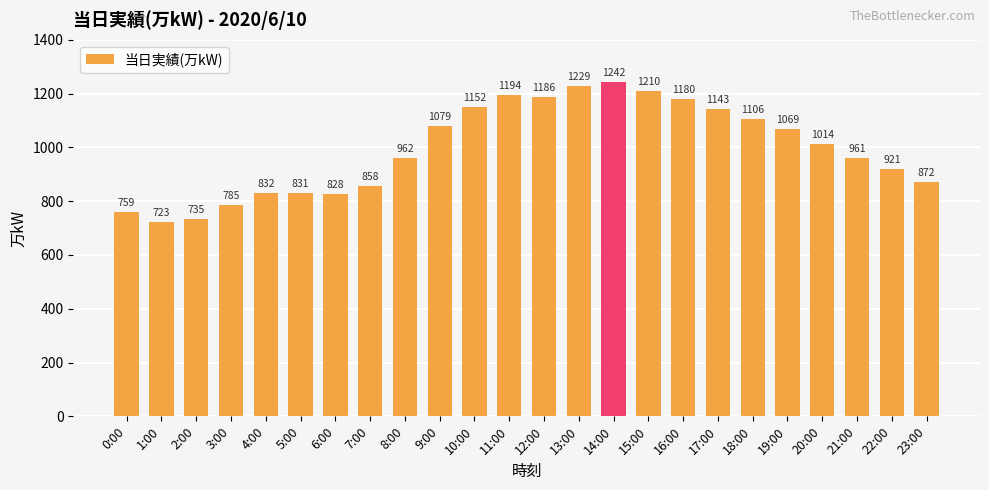

Where is the data nearest to the value 982?

8:00